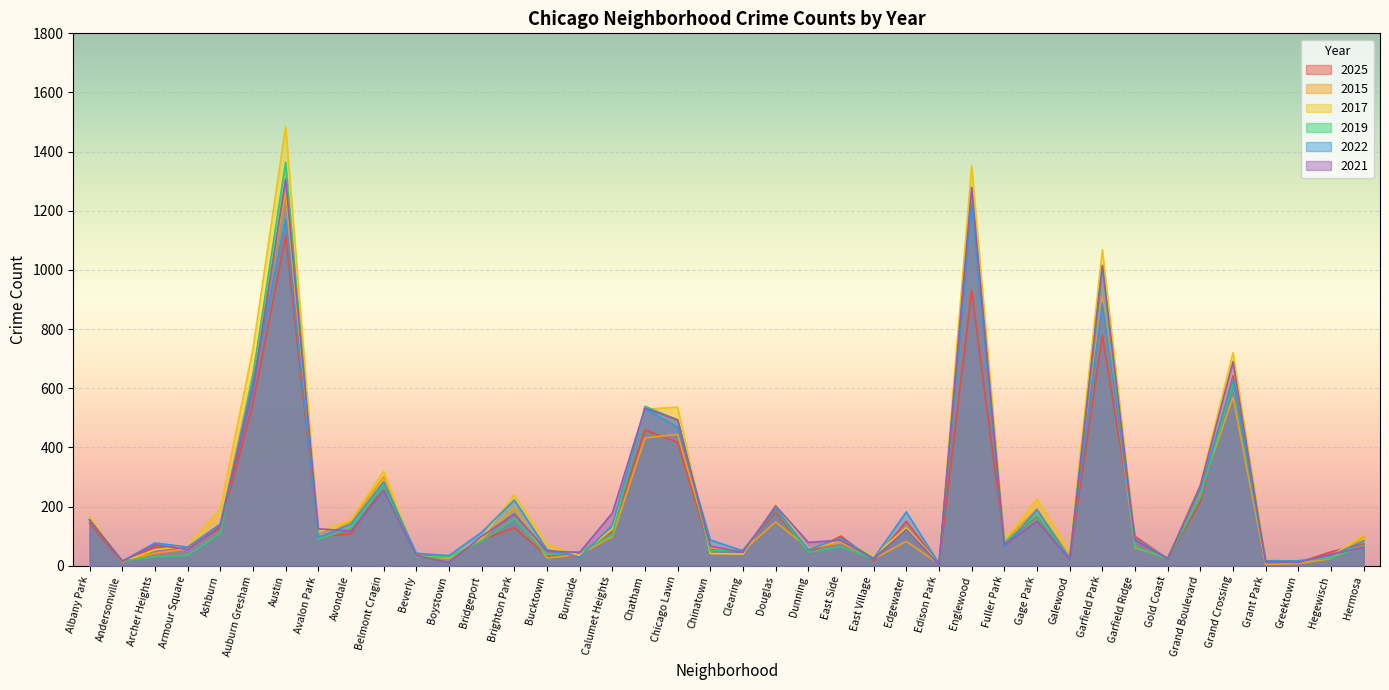

How many times do 2021 and 2022 cross each other?

14